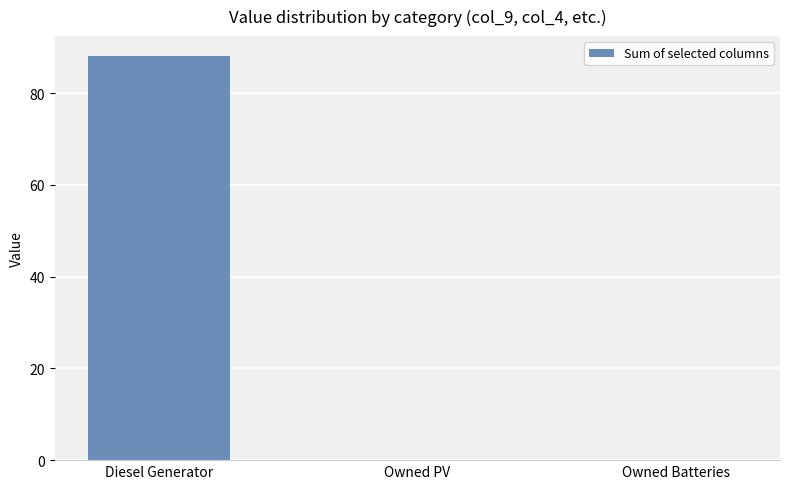

True or false: the data shows 0 at Owned Batteries.

True